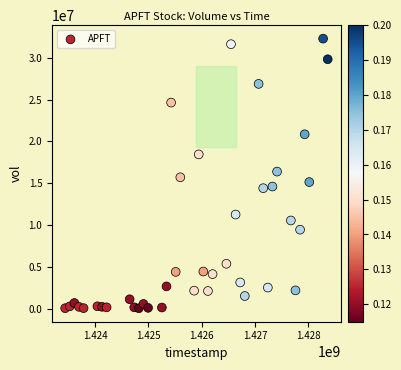

What is the range of Y values (max minus min)?

32268400